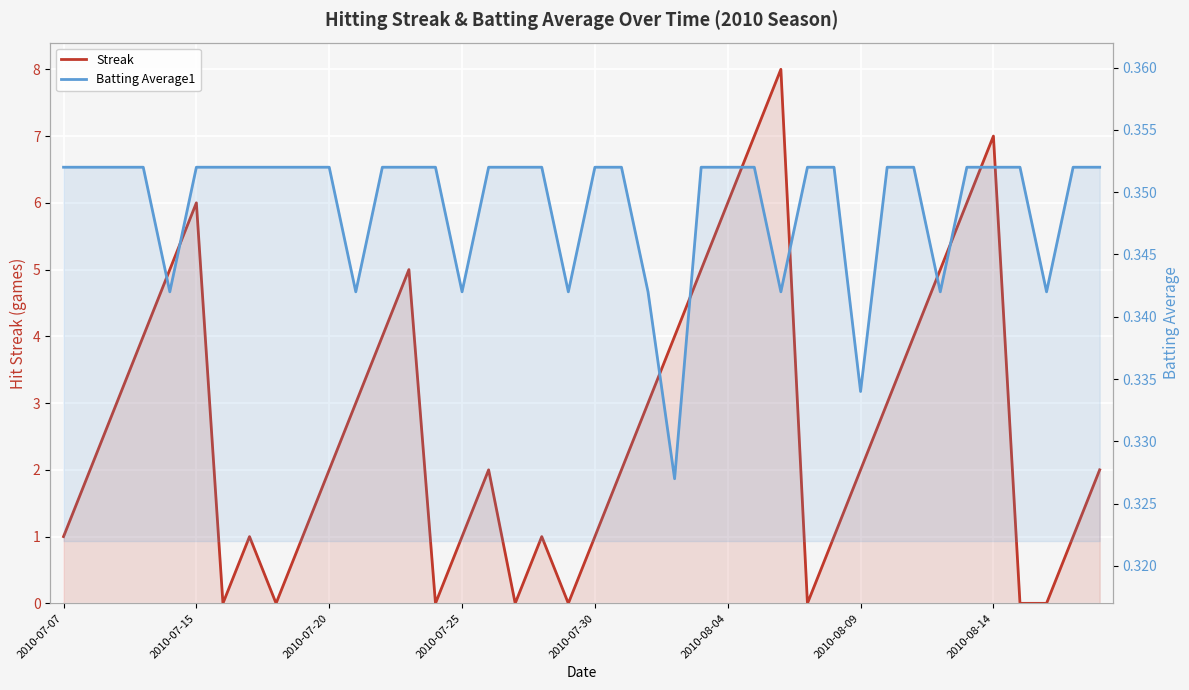

Is the value of Batting Average1 at 36 greater than the value of Streak at 11?

No